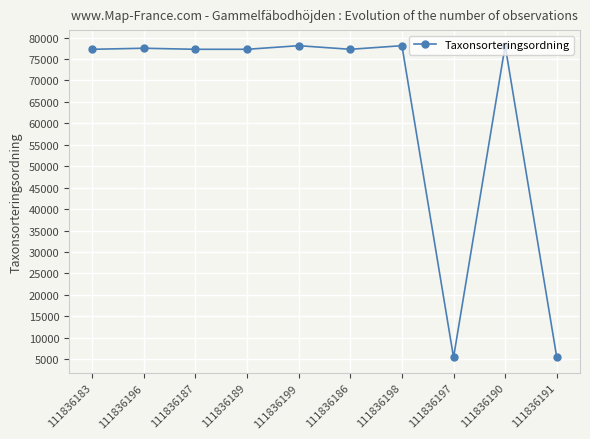

How many series are shown in this chart?

1